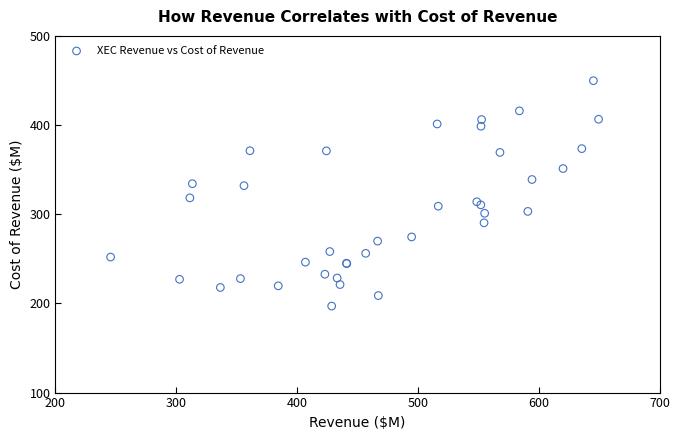

What Y value in the scatter plot is closest to 323?

318.3